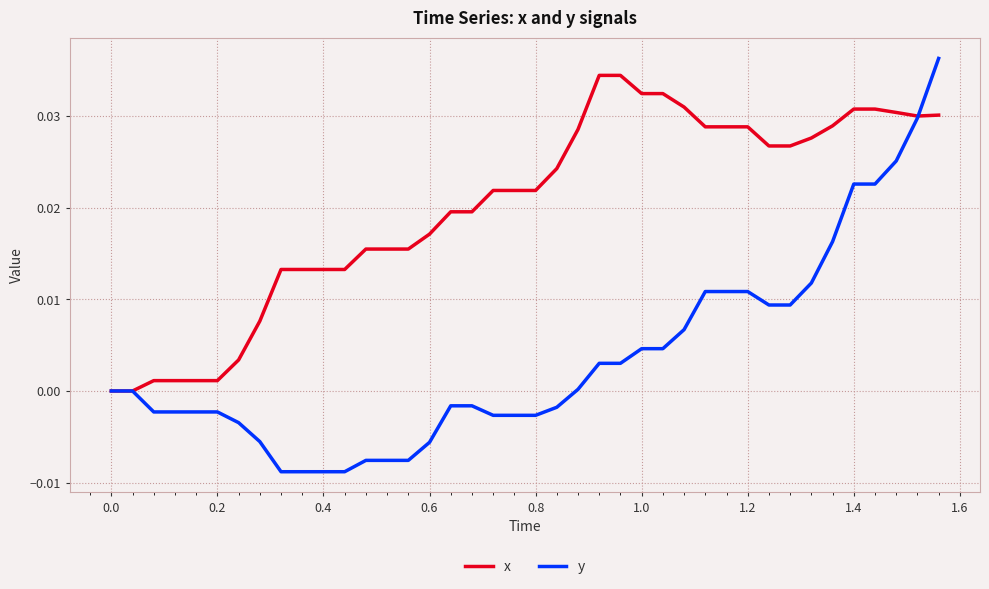

Which series has the largest total across all categories?

x